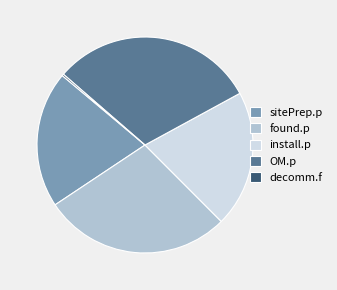

Which category has the biggest portion of the pie?

OM.p